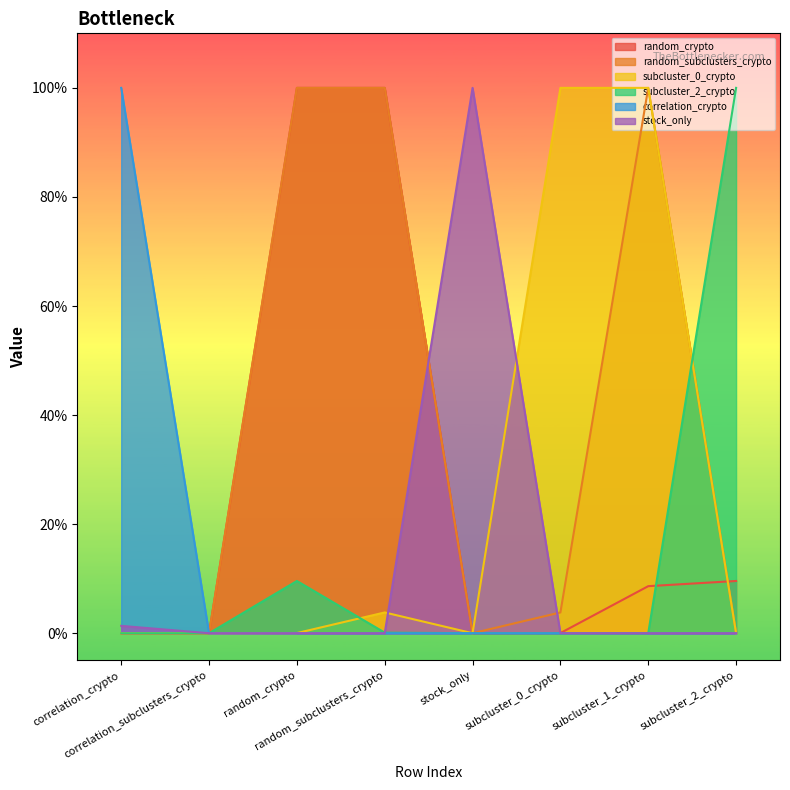

Reading left to right, list all the values displayed in this chart.

random_crypto: correlation_crypto=0.0	correlation_subclusters_crypto=0.0	random_crypto=1.0	random_subclusters_crypto=1.0	stock_only=0.0	subcluster_0_crypto=0.0	subcluster_1_crypto=0.1	subcluster_2_crypto=0.1
random_subclusters_crypto: correlation_crypto=0.0	correlation_subclusters_crypto=0.0	random_crypto=1.0	random_subclusters_crypto=1.0	stock_only=0.0	subcluster_0_crypto=0.0	subcluster_1_crypto=1.0	subcluster_2_crypto=0.0
subcluster_0_crypto: correlation_crypto=0.0	correlation_subclusters_crypto=0.0	random_crypto=0.0	random_subclusters_crypto=0.0	stock_only=0.0	subcluster_0_crypto=1.0	subcluster_1_crypto=1.0	subcluster_2_crypto=0.0
subcluster_2_crypto: correlation_crypto=0.0	correlation_subclusters_crypto=0.0	random_crypto=0.1	random_subclusters_crypto=0.0	stock_only=0.0	subcluster_0_crypto=0.0	subcluster_1_crypto=0.0	subcluster_2_crypto=1.0
correlation_crypto: correlation_crypto=1.0	correlation_subclusters_crypto=0.0	random_crypto=0.0	random_subclusters_crypto=0.0	stock_only=0.0	subcluster_0_crypto=0.0	subcluster_1_crypto=0.0	subcluster_2_crypto=0.0
stock_only: correlation_crypto=0.0	correlation_subclusters_crypto=0.0	random_crypto=0.0	random_subclusters_crypto=0.0	stock_only=1.0	subcluster_0_crypto=0.0	subcluster_1_crypto=0.0	subcluster_2_crypto=0.0